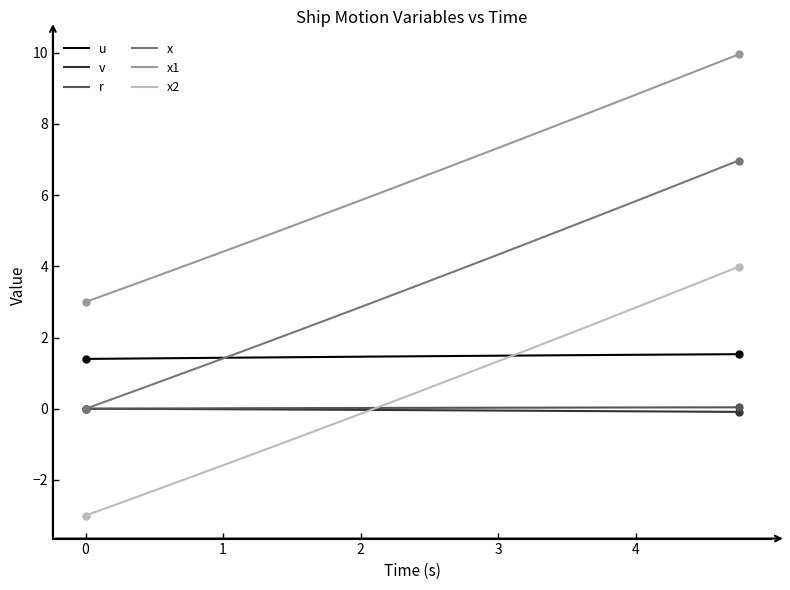

True or false: x2 and r cross at least once.

True